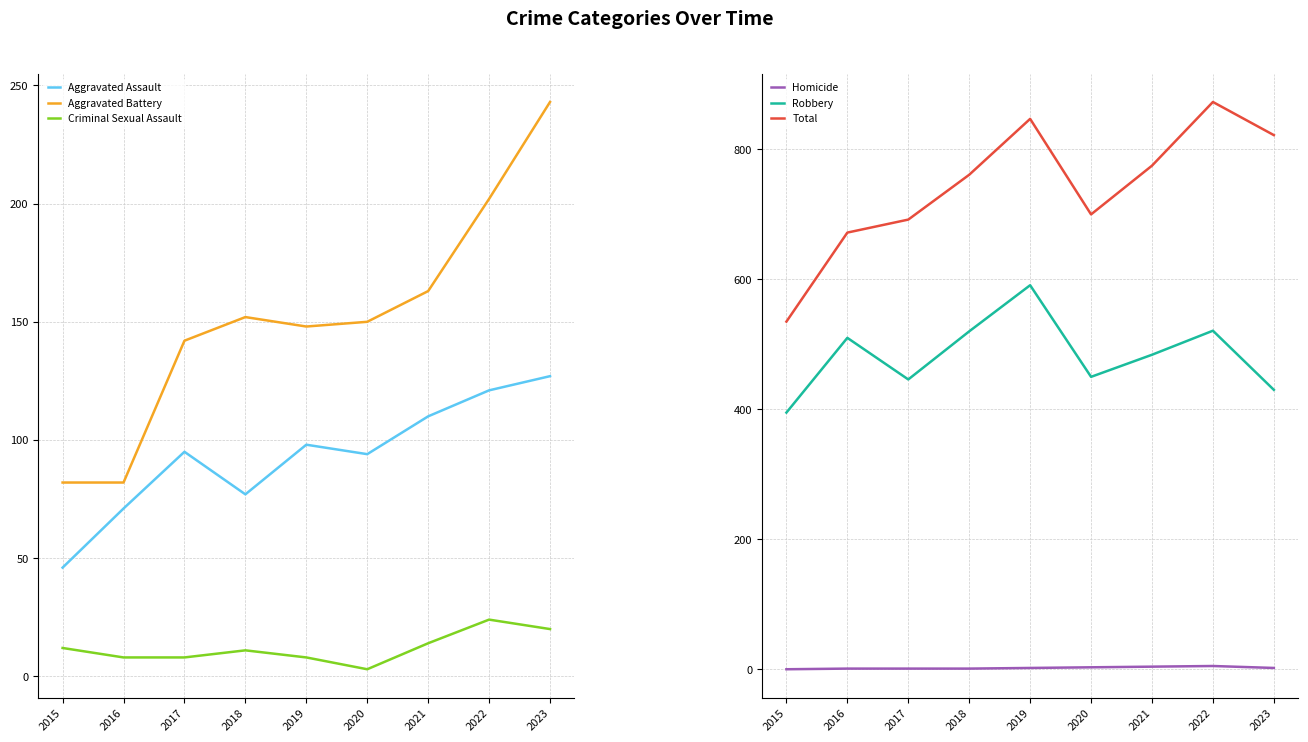

Read the Aggravated Battery value at 2016, to the nearest 10.

80